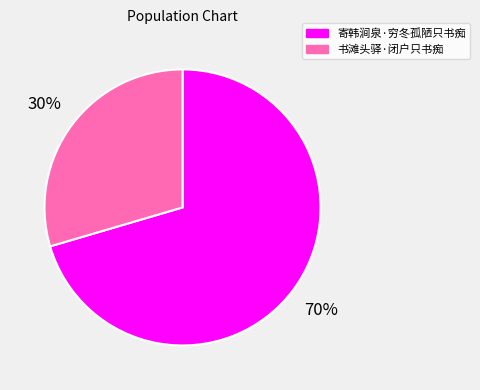

What is the smallest slice in the pie chart?

书滩头驿·闭户只书痴